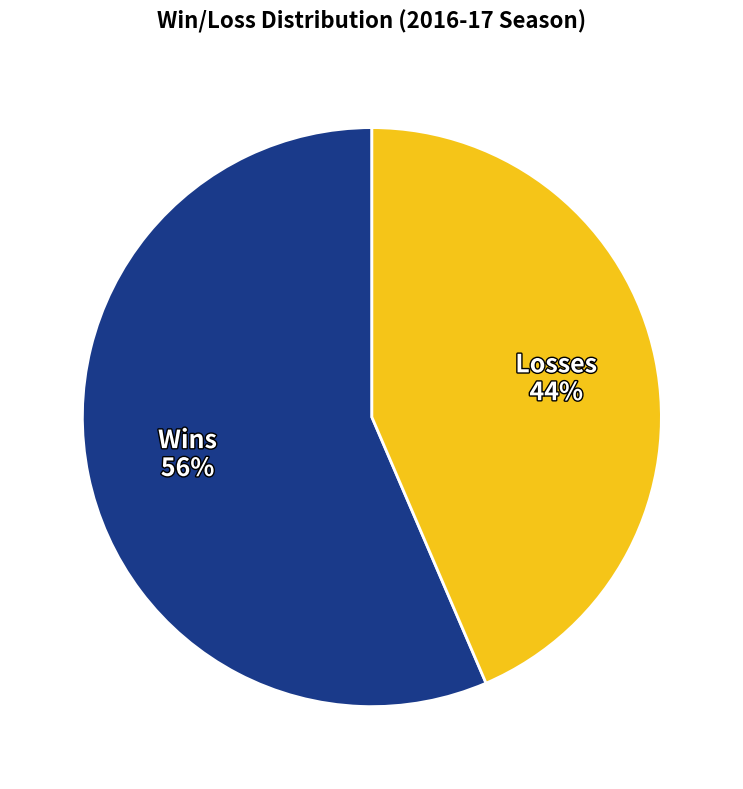

Does any single category account for the majority?

Yes